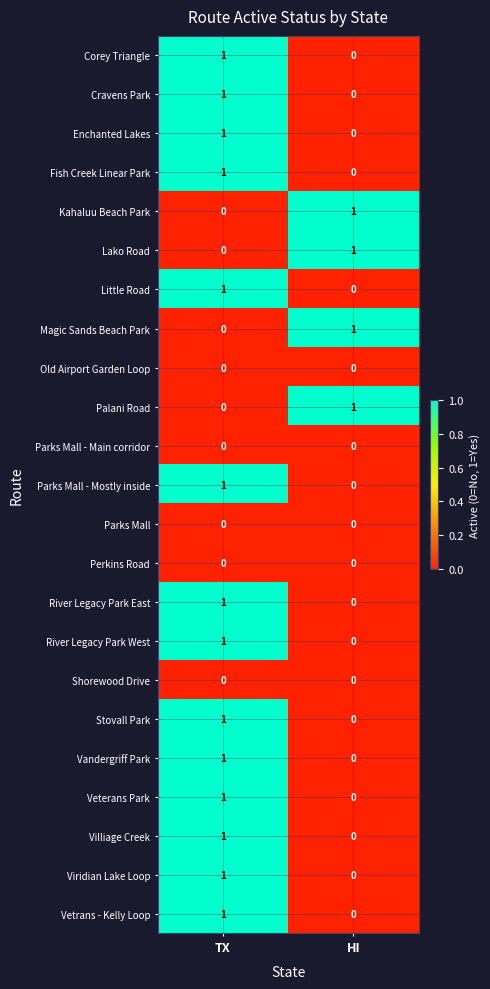

What is the difference between the highest and lowest values at TX?

1